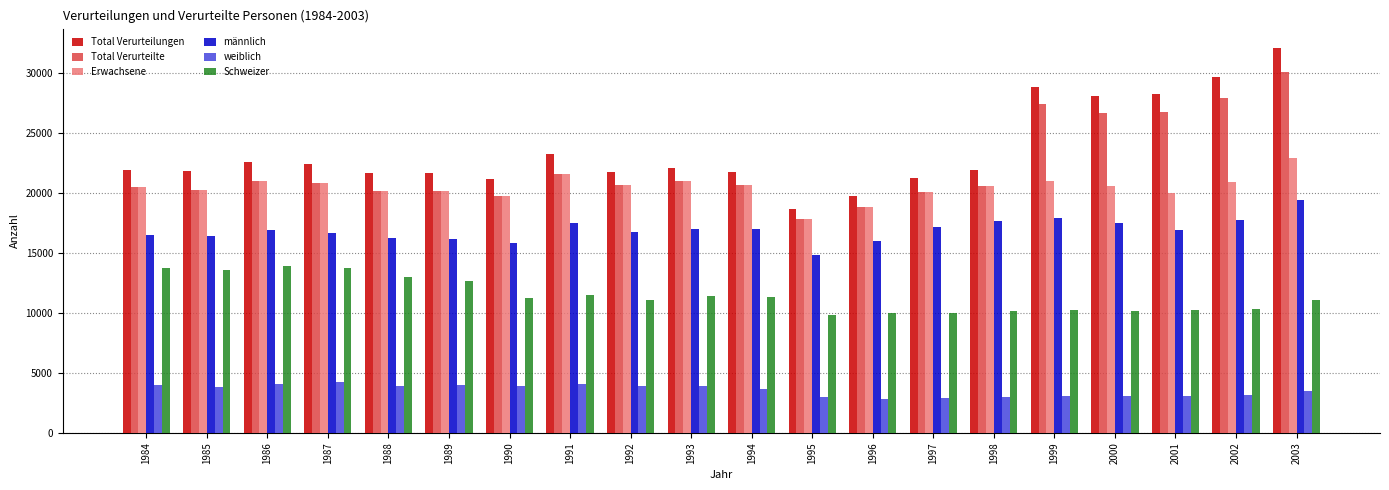

How many bars are there in total?

120